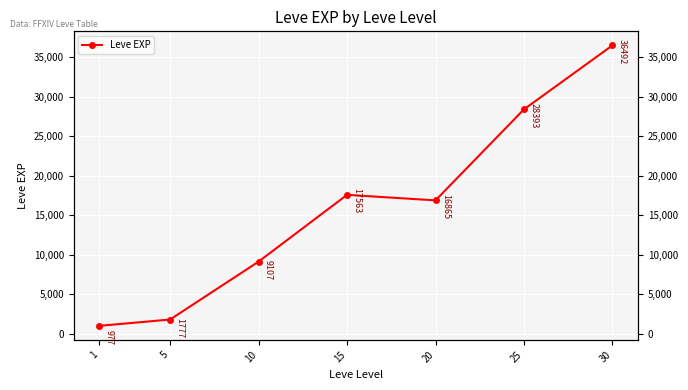

Read the value at 30.

36492.5